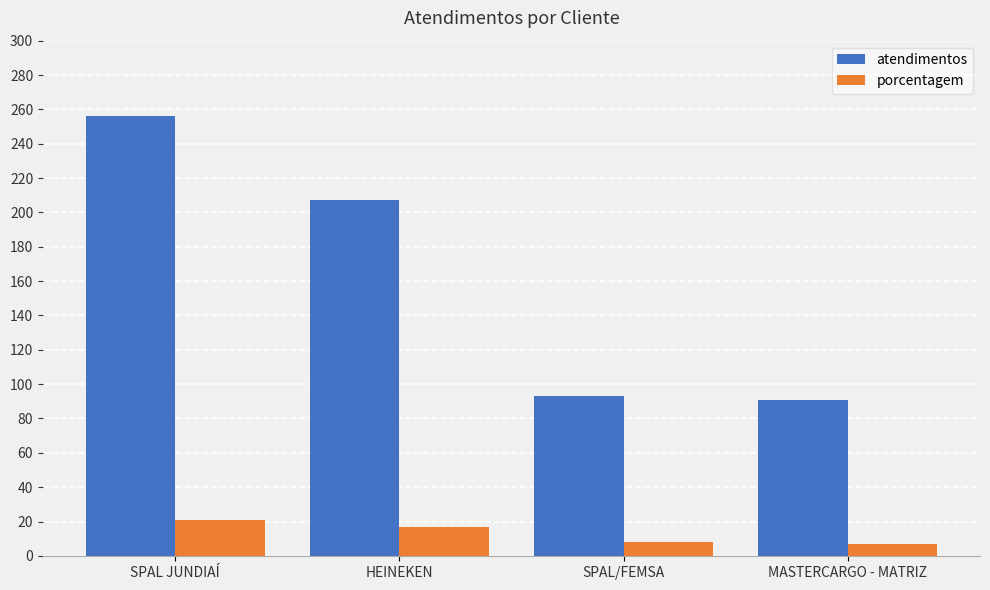

What is the sum of all porcentagem values?

53